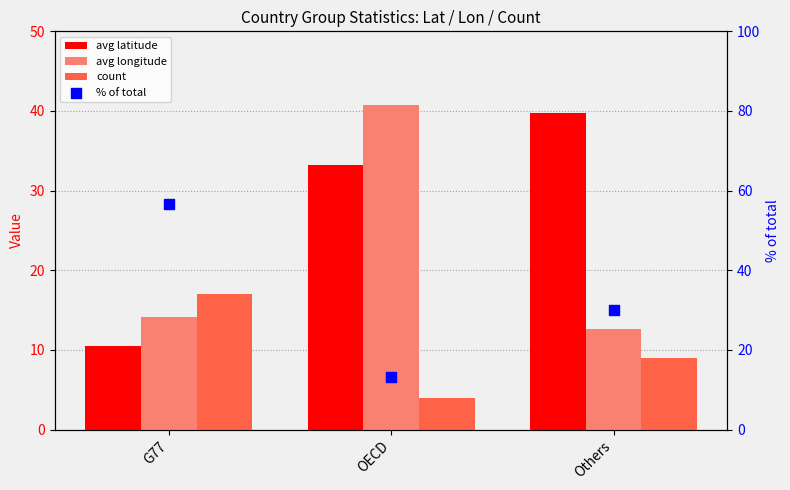

Which series contains the highest Y value?

% of total